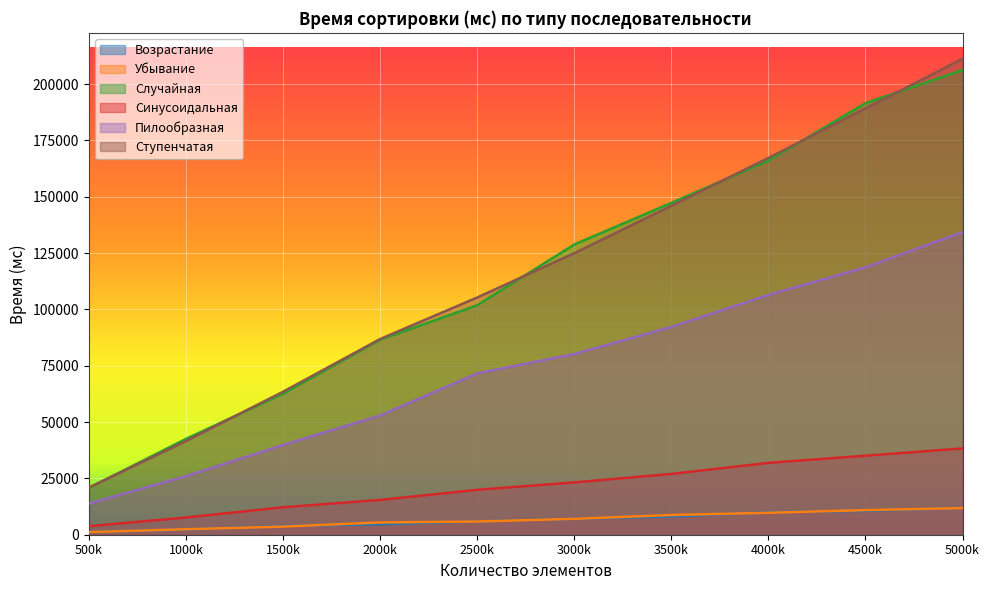

What is the greatest value displayed?

211274